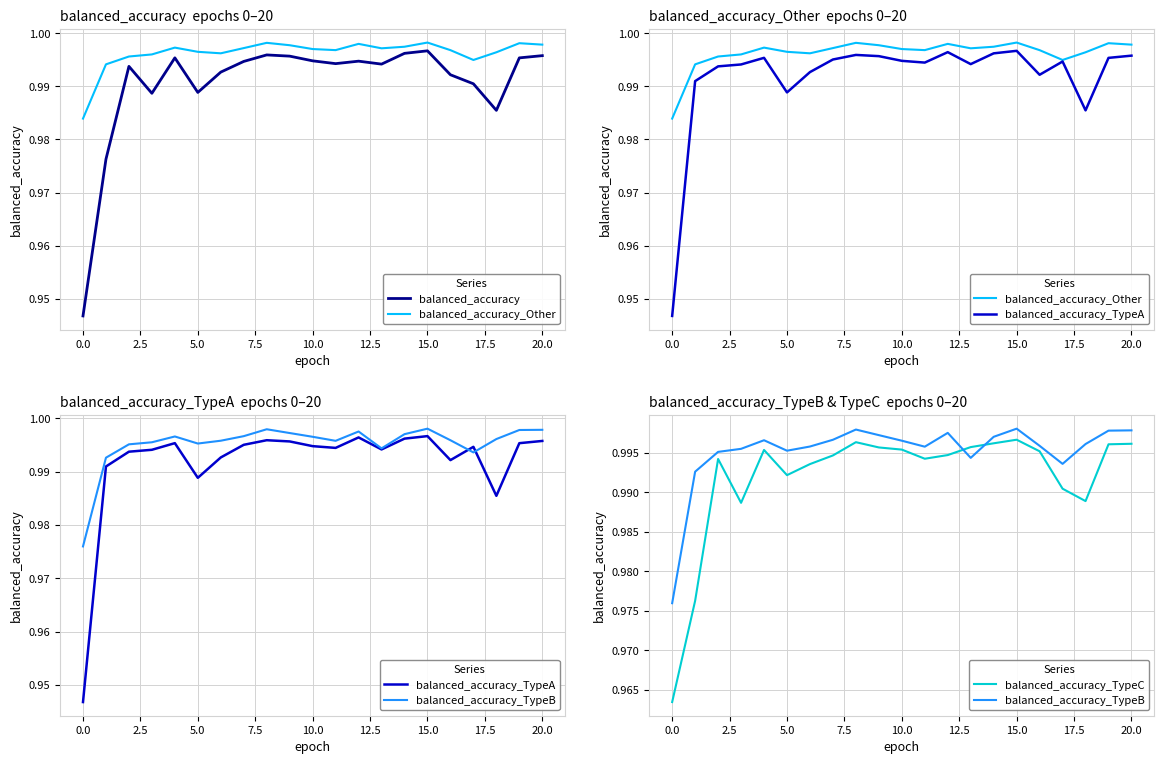

The value of balanced_accuracy_TypeB at 17 is 1.0. True or false?

True